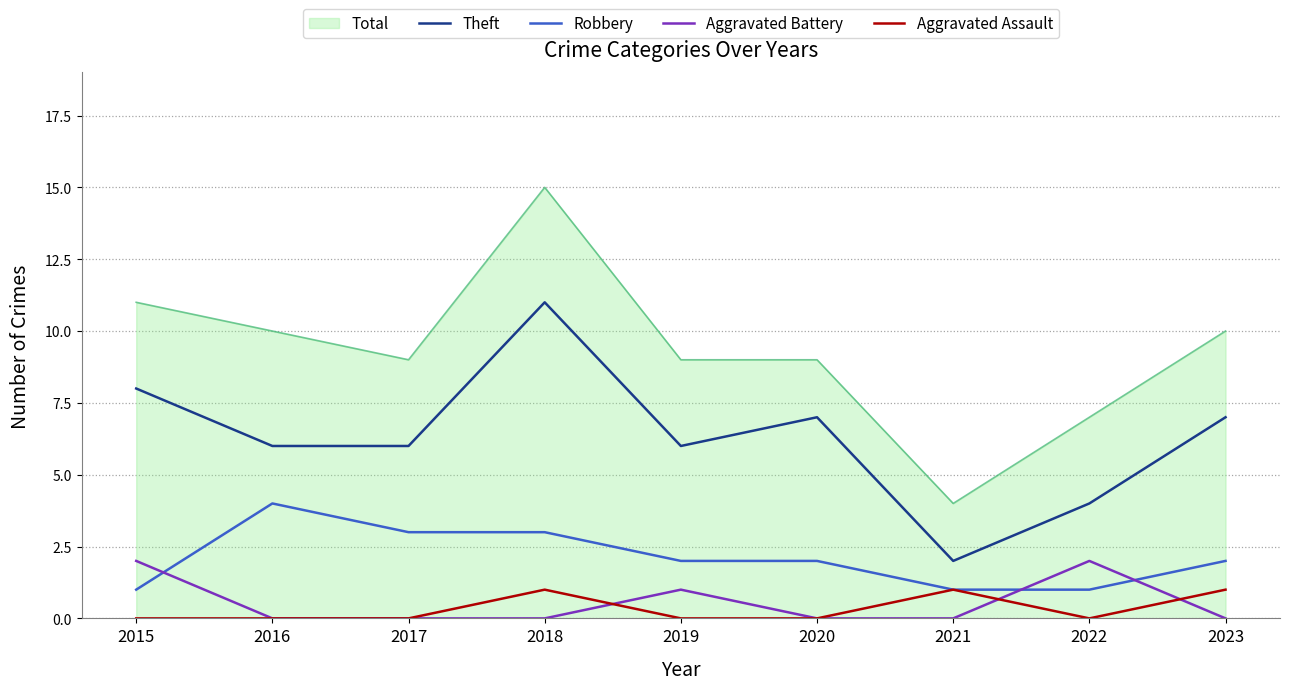

The Aggravated Battery series shows 1 at 2018. True or false?

False